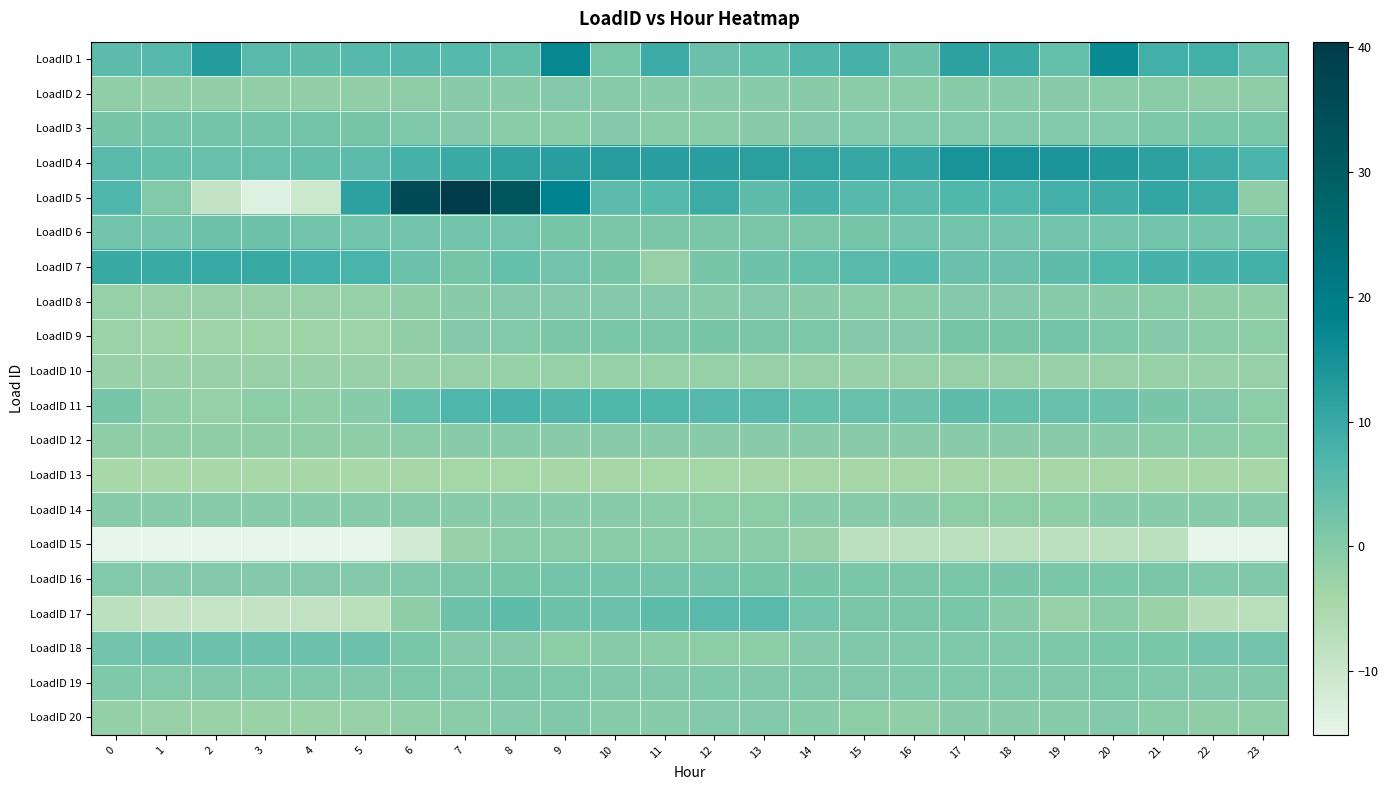

Which series has the widest spread of values?

LoadID 5